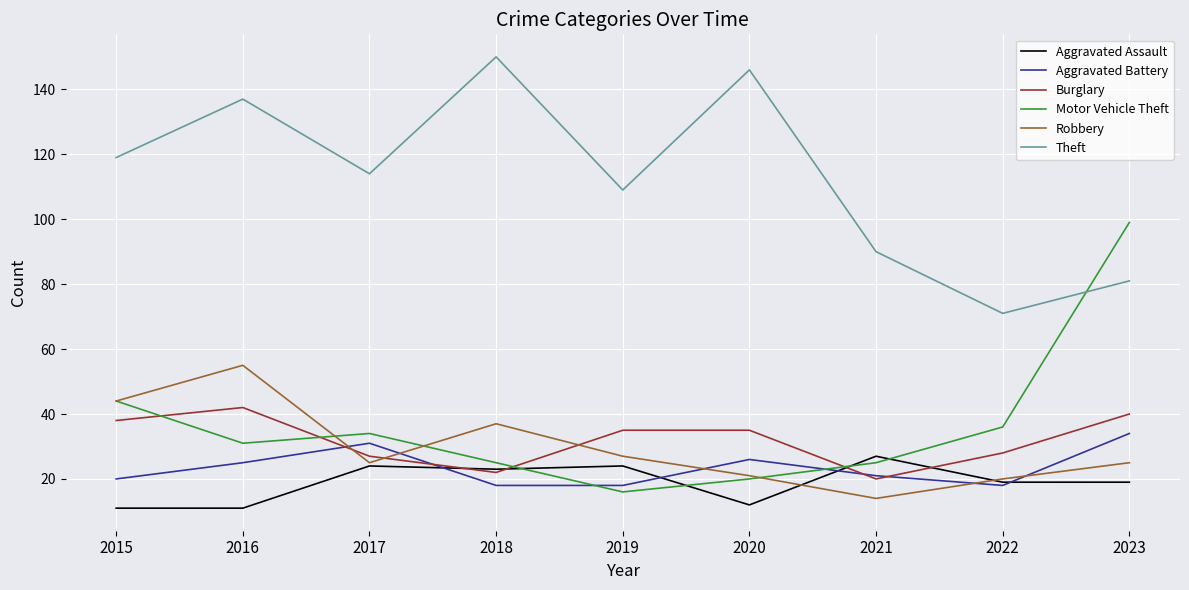

True or false: Theft and Aggravated Battery cross at least once.

False